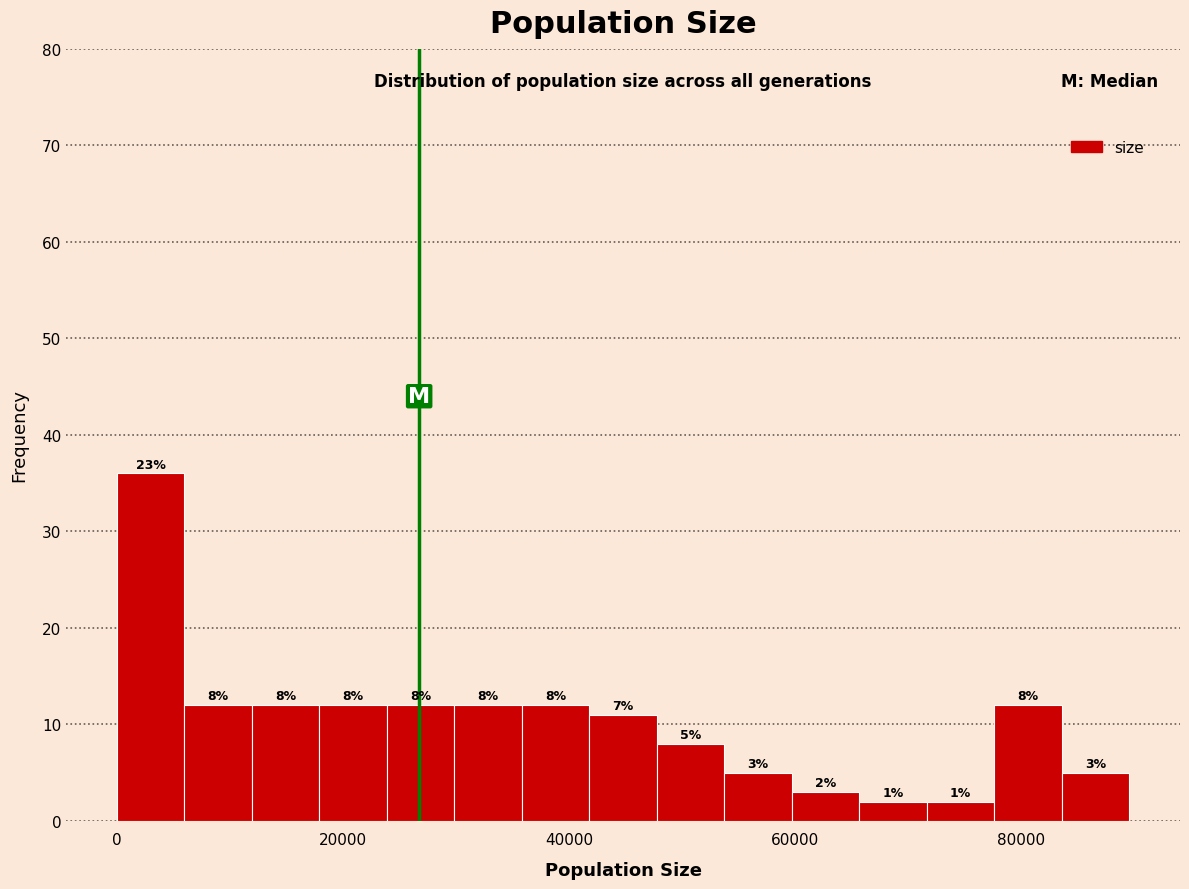

Around what value on the x-axis is the tallest bar? Give the approximate position of its centre, as read against the axis.

2000